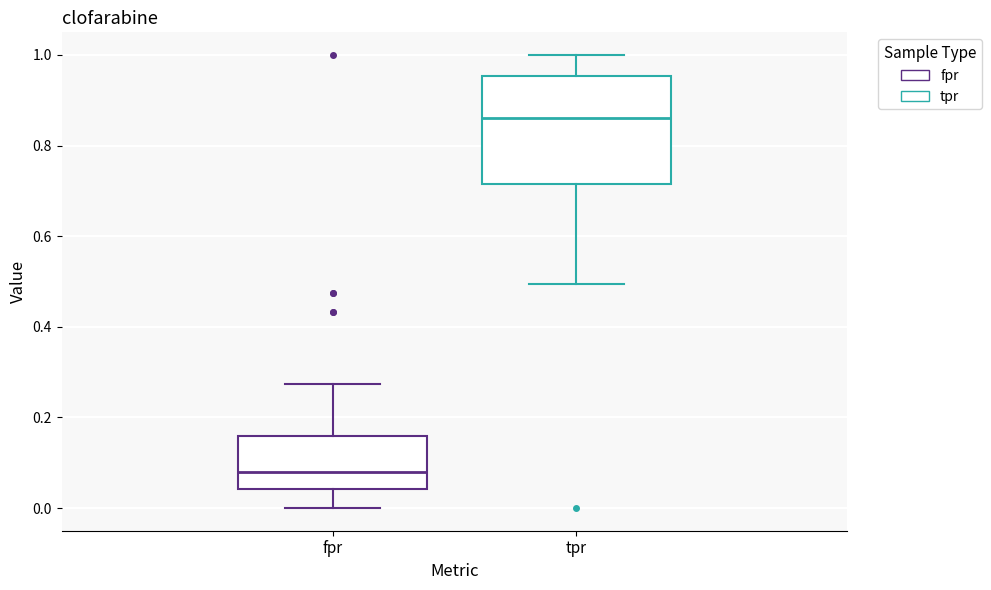

Which box has the highest median line?

tpr